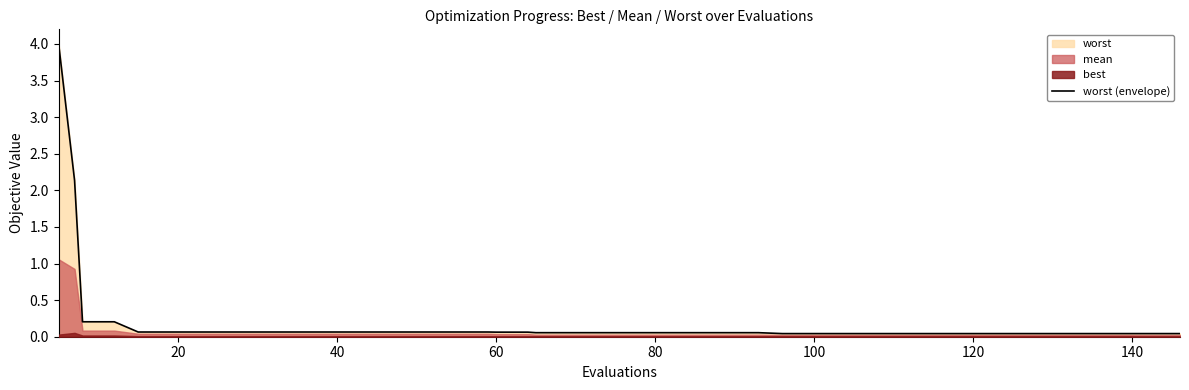

What is the maximum value for worst (envelope)?

4.0